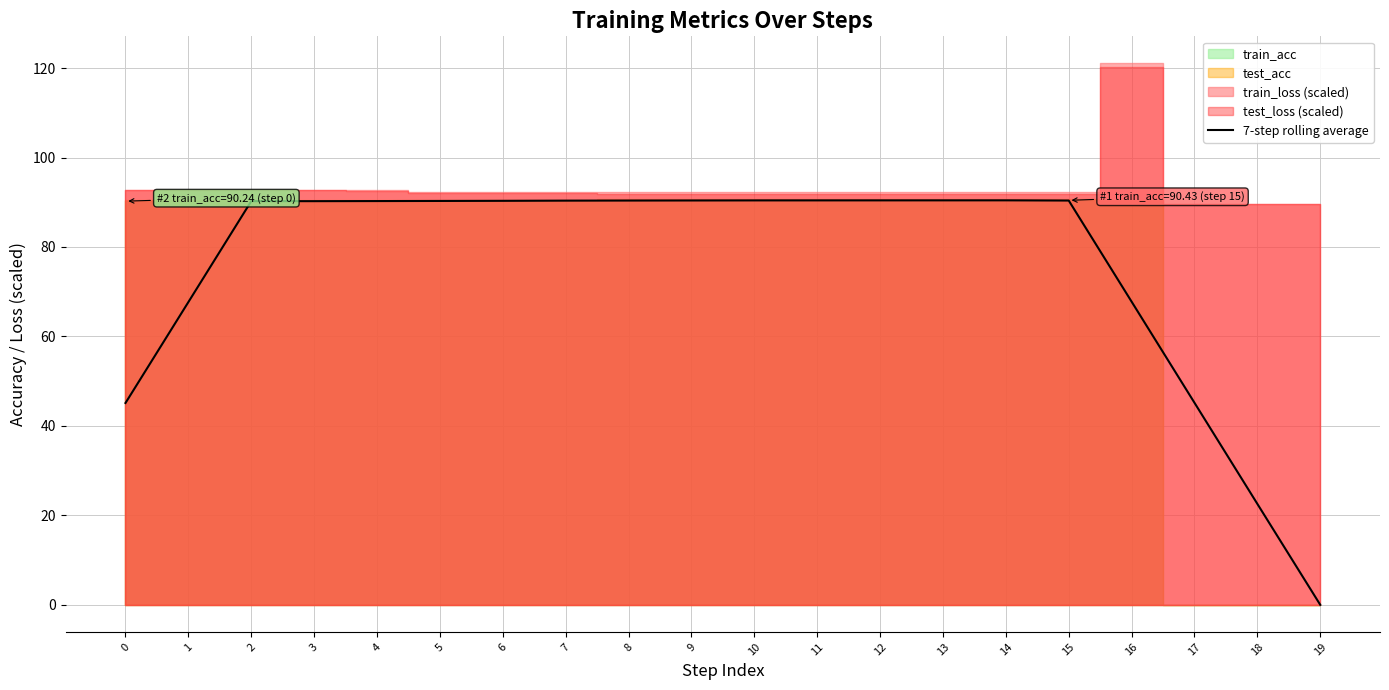

Is it true that the value at 9 is 90.4?

True